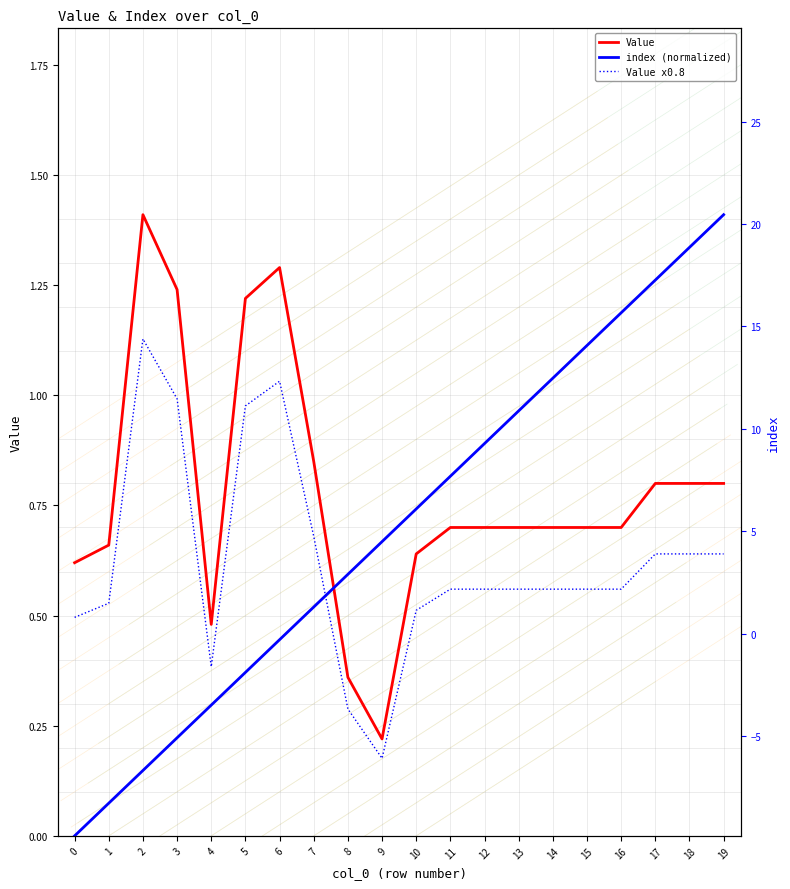

How many positive values does the index (normalized) series have?

19